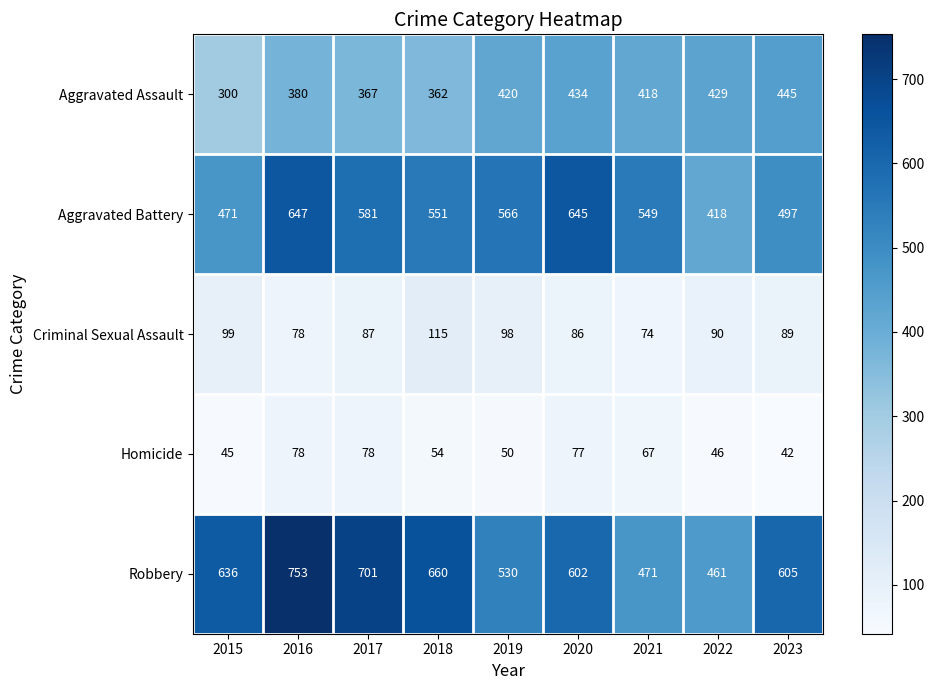

What is the minimum value shown in the chart?

42